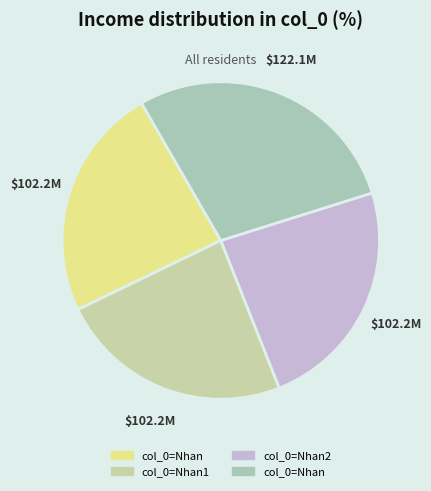

Count the number of slices in the pie.

4